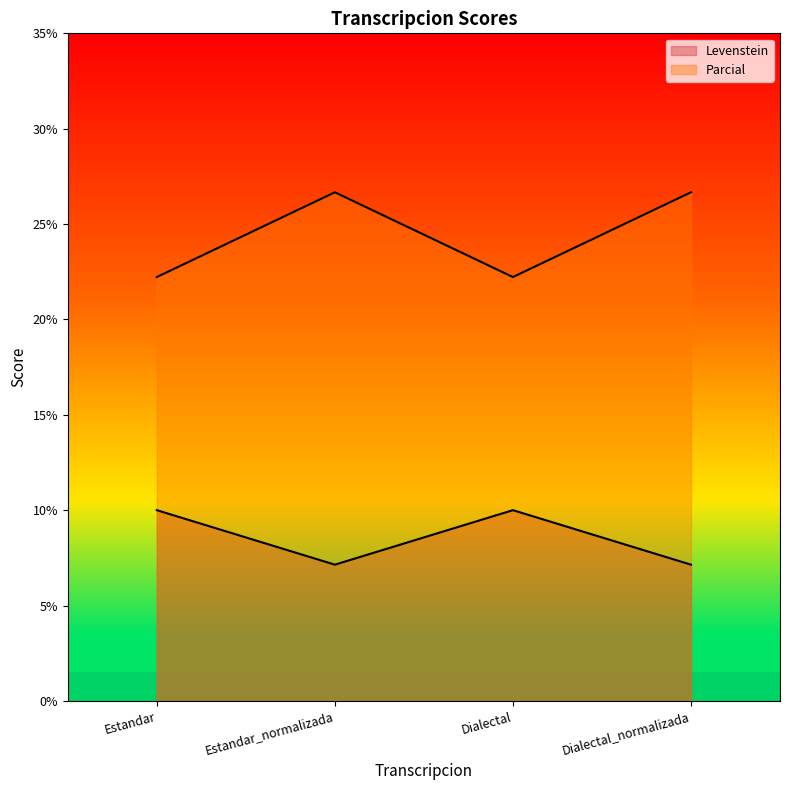

What is the greatest value displayed?

26.7